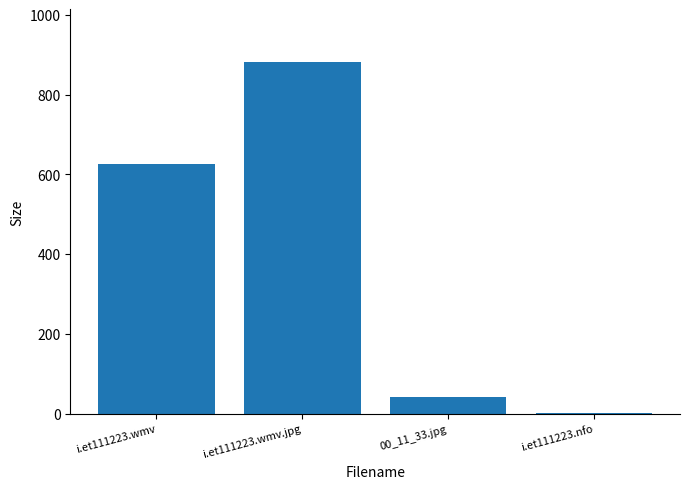

Are the bars horizontal?

No